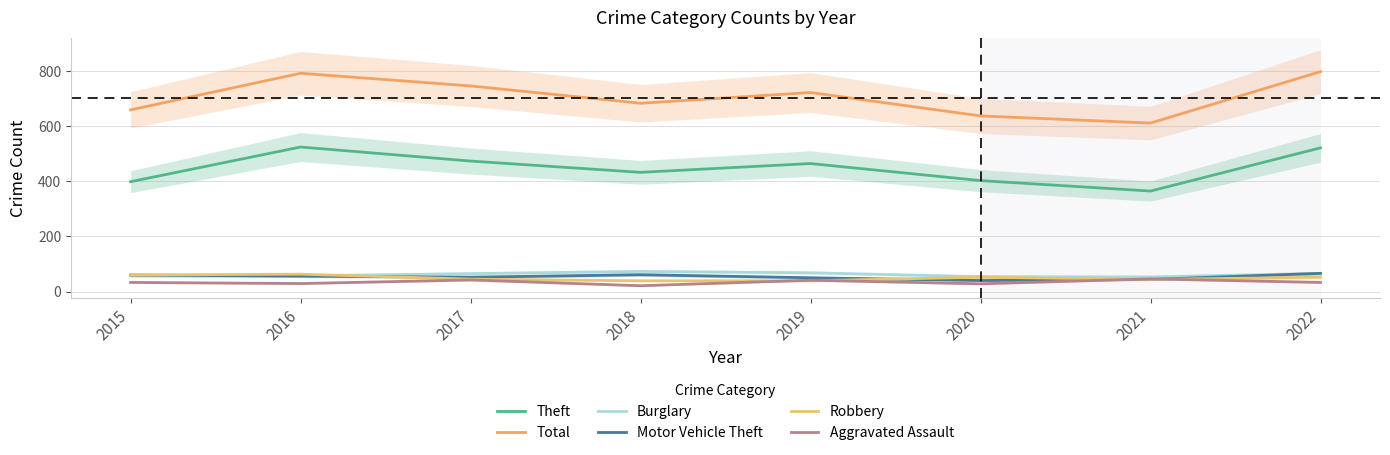

The value of Burglary at 2022 is 112. True or false?

False